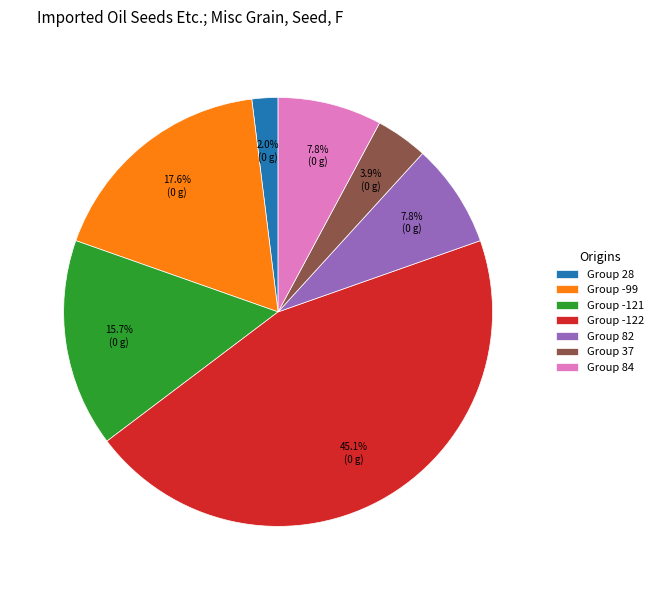

Does any single category account for the majority?

No